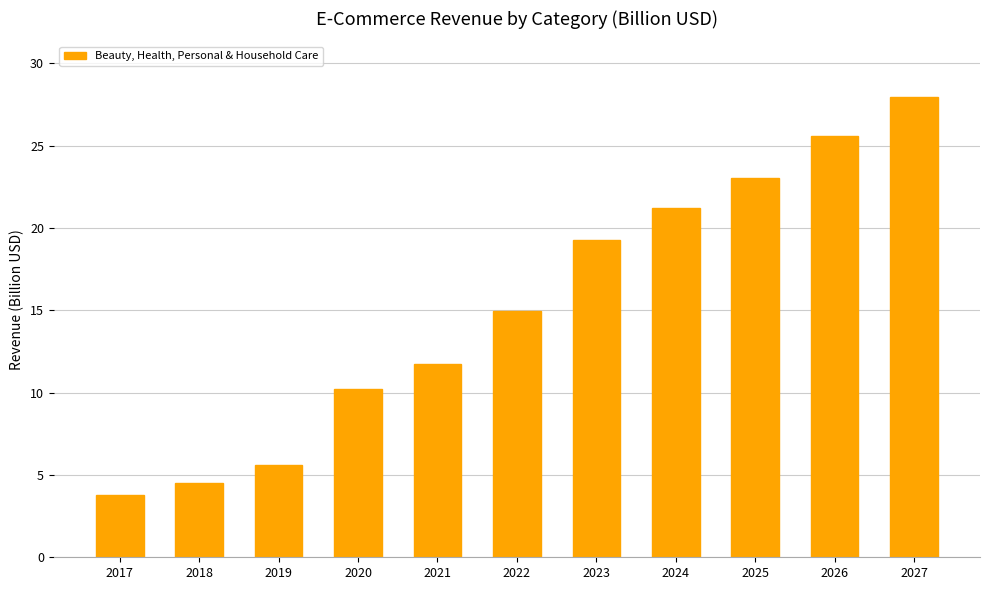

Which label corresponds to the largest value in the chart?

2027